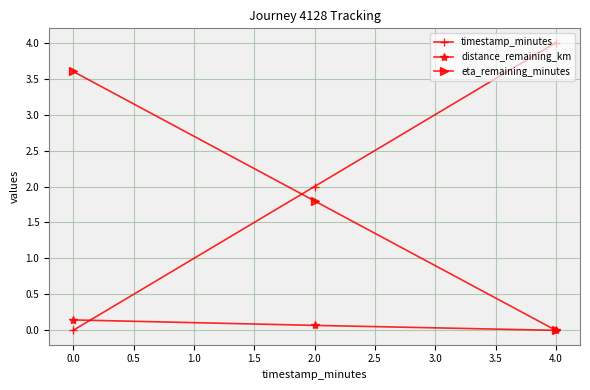

What is the greatest value displayed?

4.0